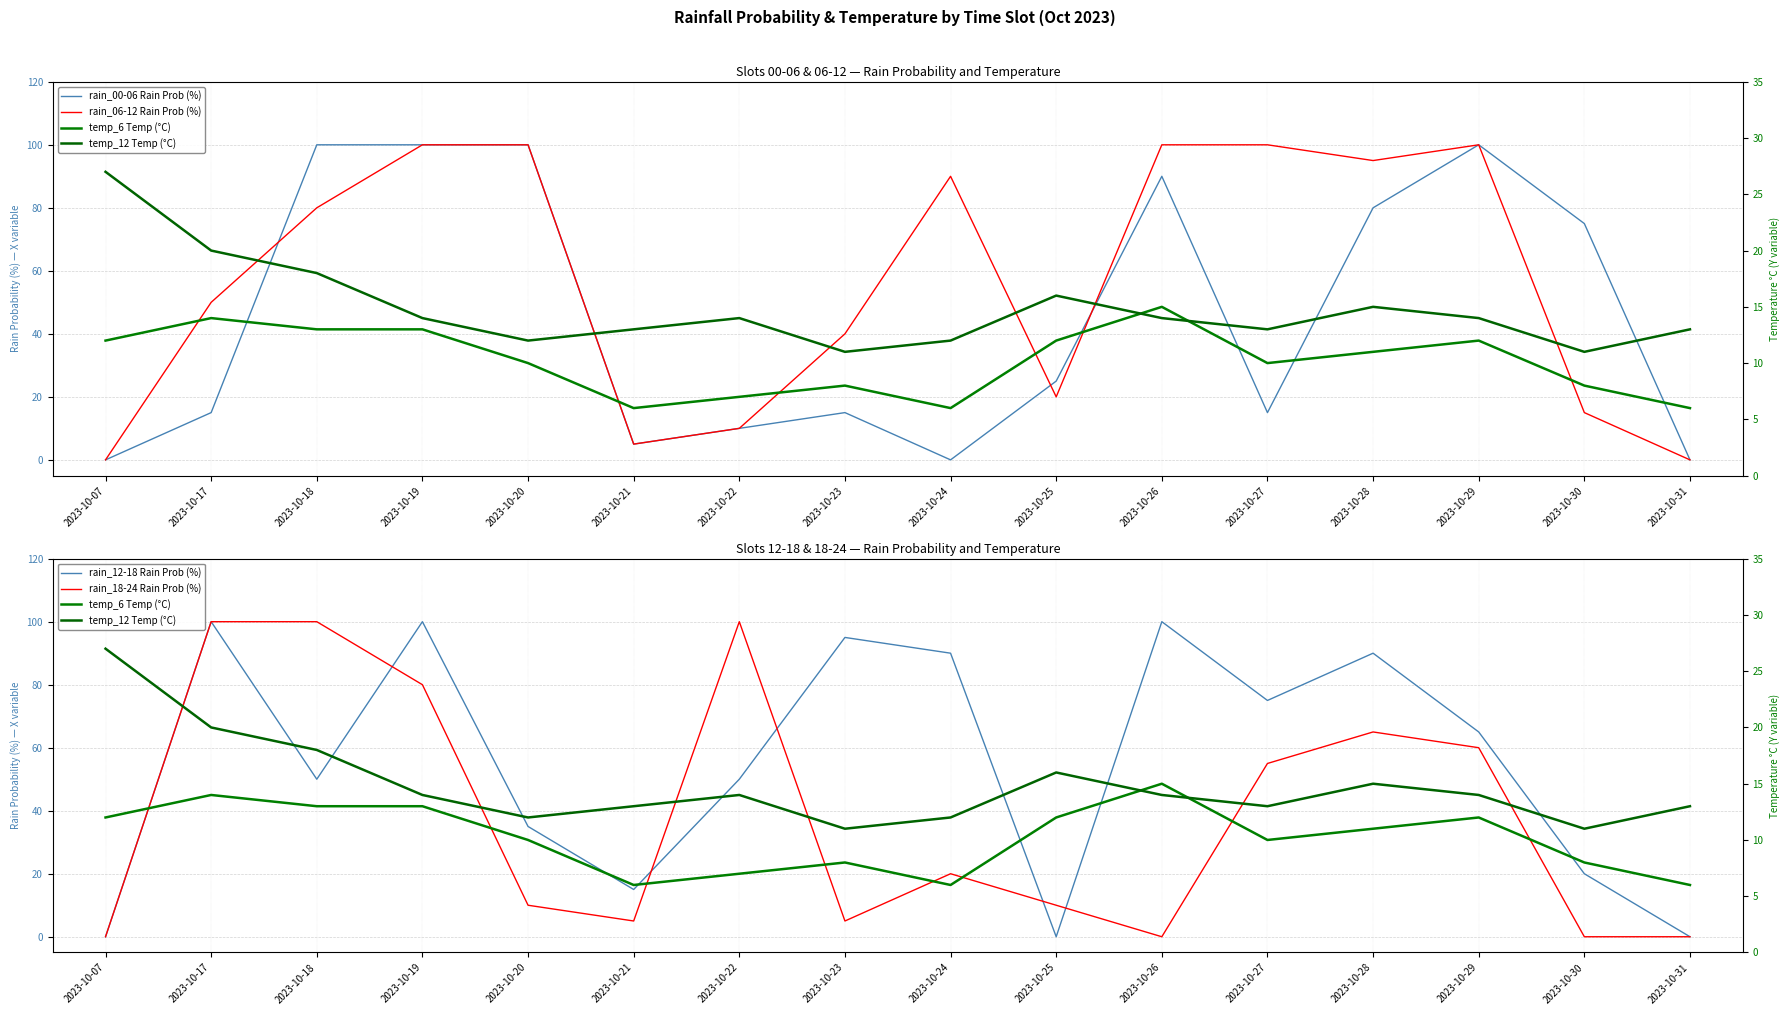

At which label is rain_12-18 Rain Prob (%) closest to 50?

2023-10-18